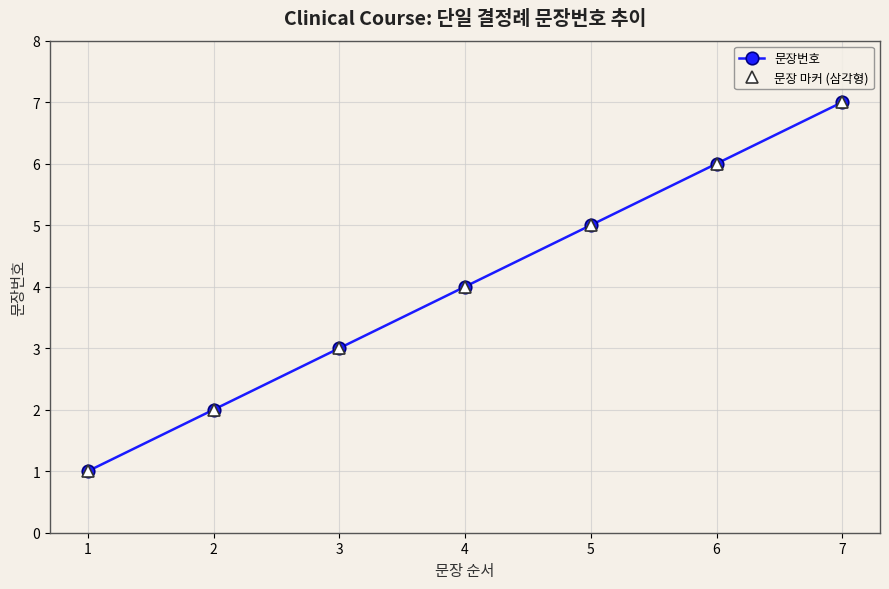

At which label does 문장번호 first exceed 4?

5